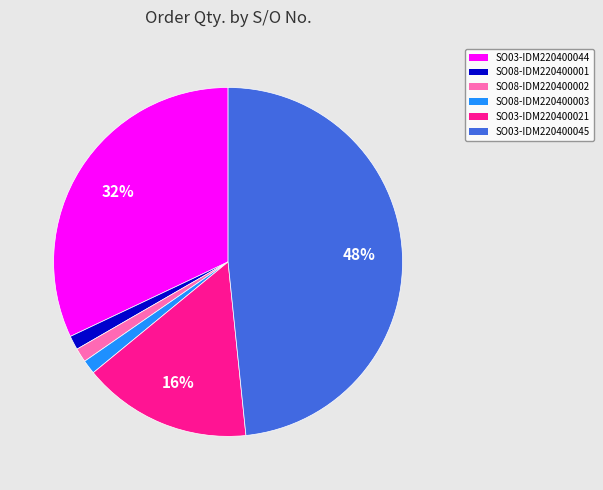

Combined, do SO03-IDM220400021 and SO08-IDM220400002 account for over 50%?

No